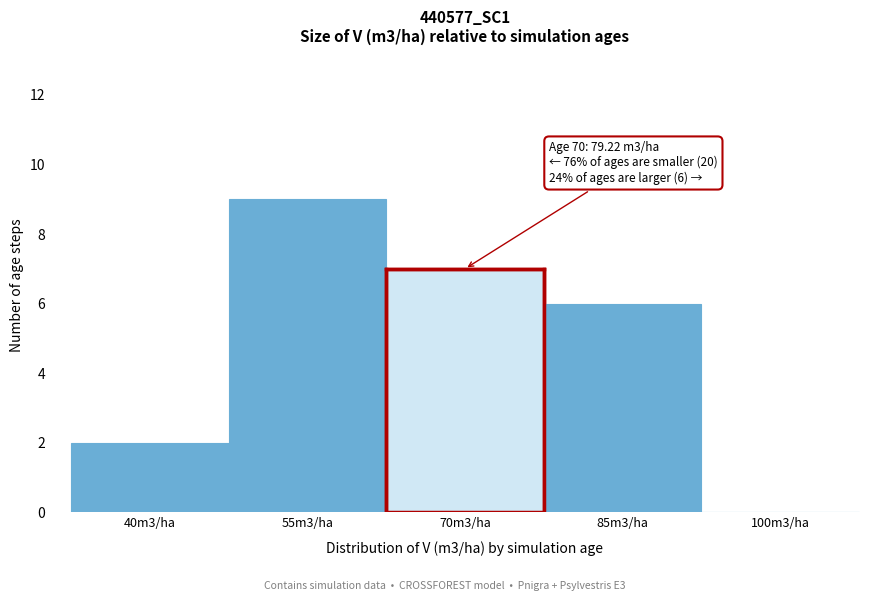

Reading left to right, what are all the values shown in this chart?

40m3/ha=2	55m3/ha=9	70m3/ha=7	85m3/ha=6	100m3/ha=0